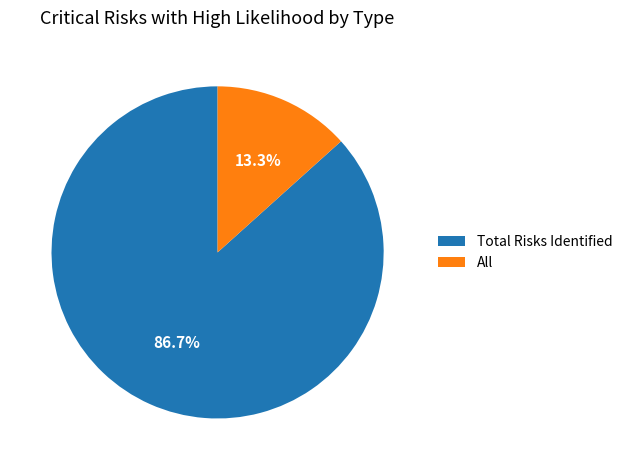

Do Total Risks Identified and All together represent more than half of the pie?

Yes